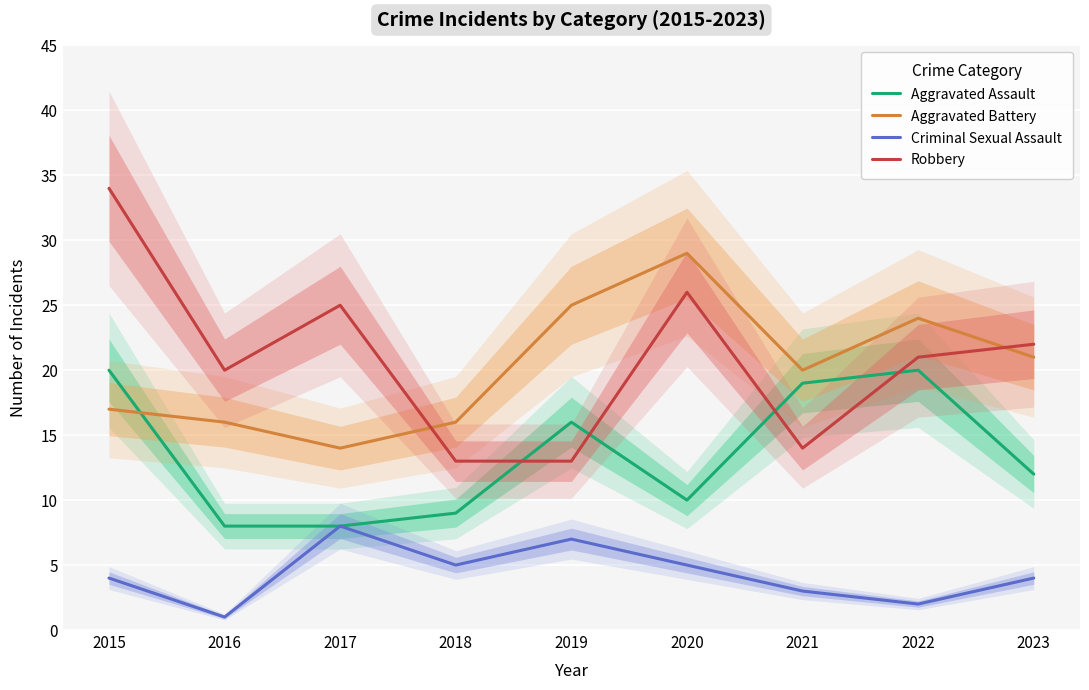

What is the average value of the Aggravated Assault series?

14